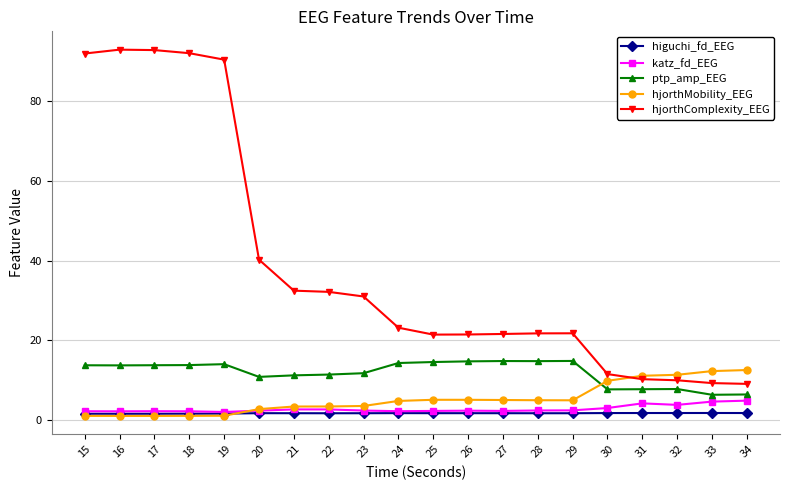

True or false: hjorthMobility_EEG and katz_fd_EEG intersect in this chart.

True